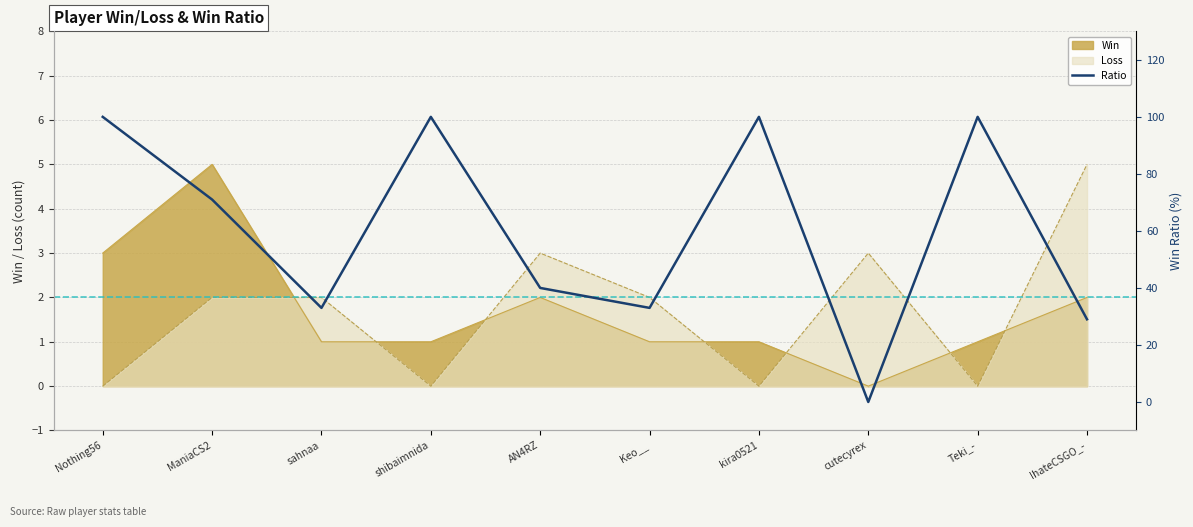

What is the value of the 9th point from the left?

100